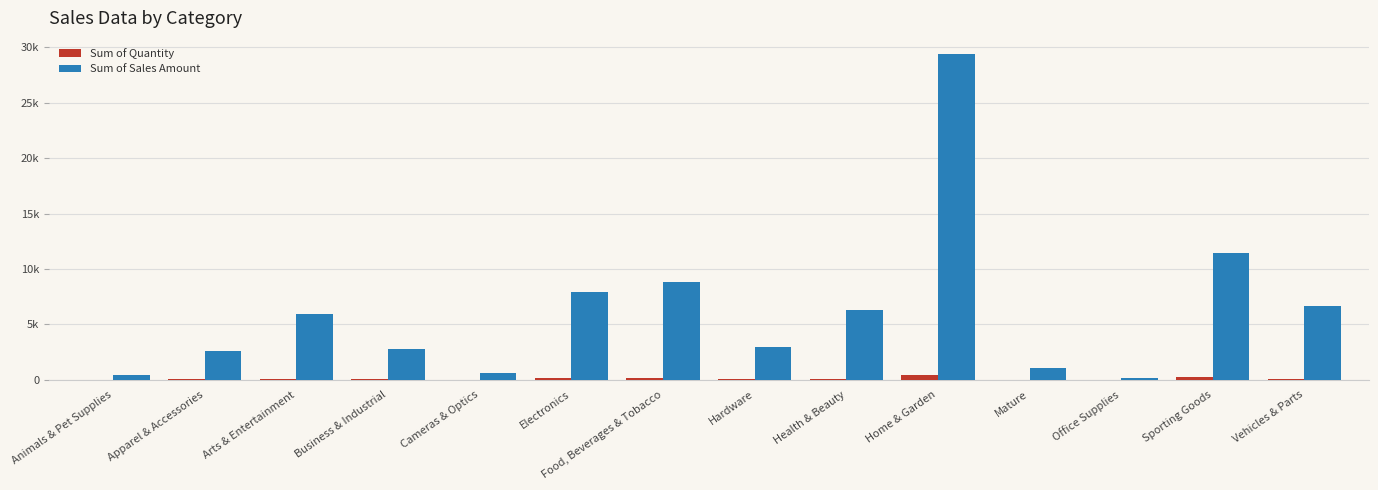

What is the label of the 10th bar from the right?

Cameras & Optics